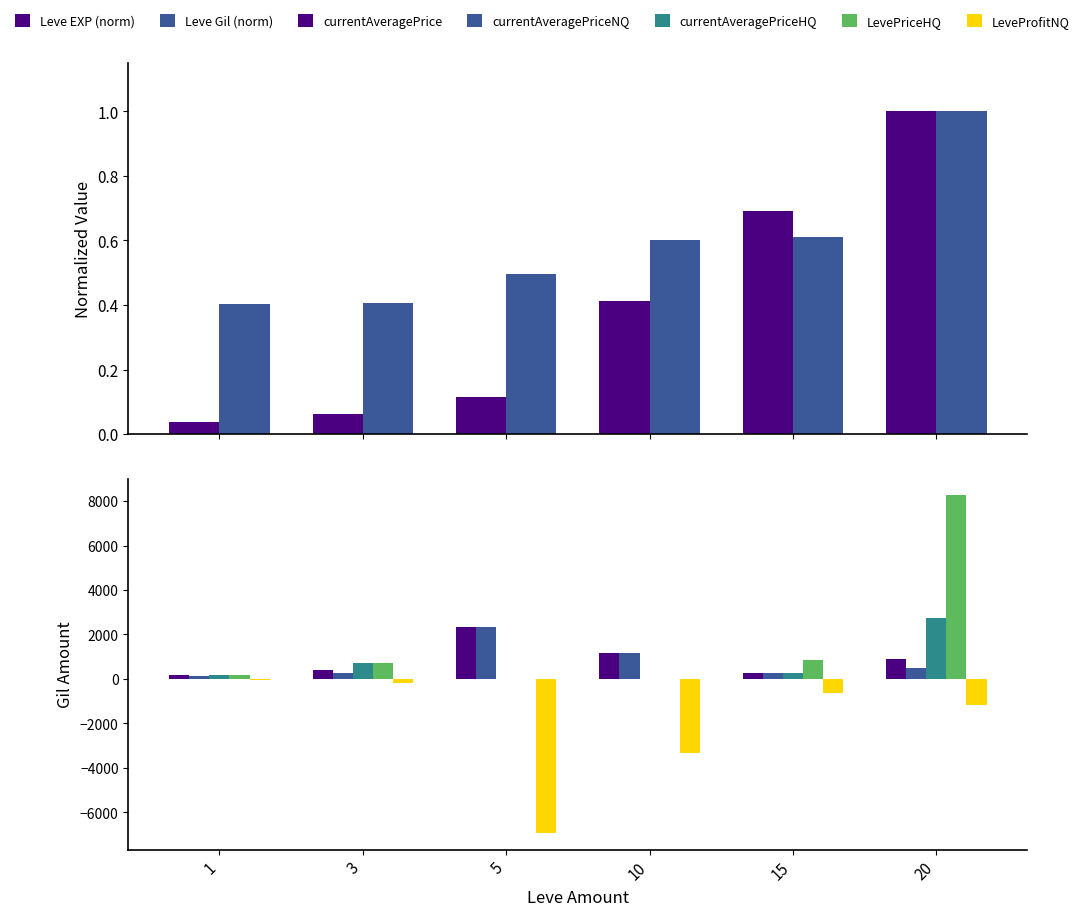

Which has a higher value, 1 or 15?

15